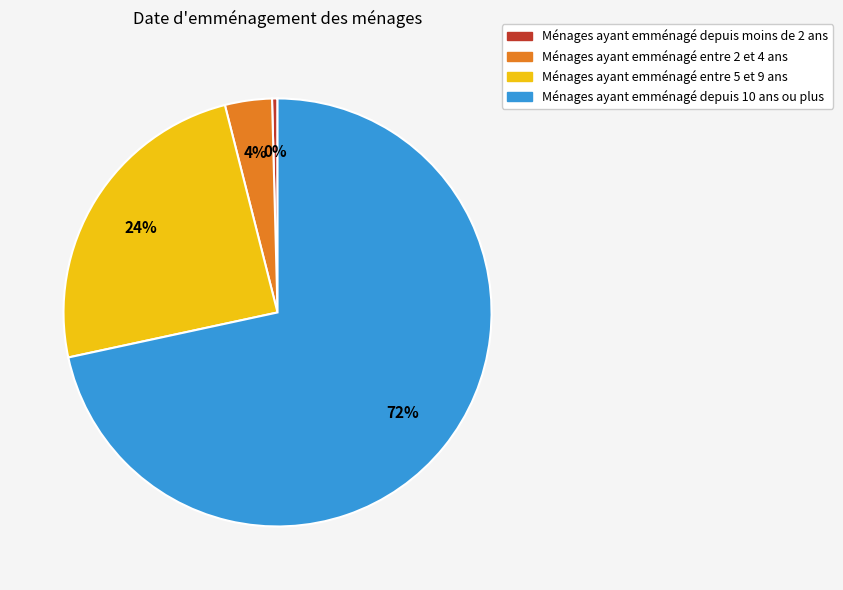

To the nearest percent, what is the average slice percentage?

25%